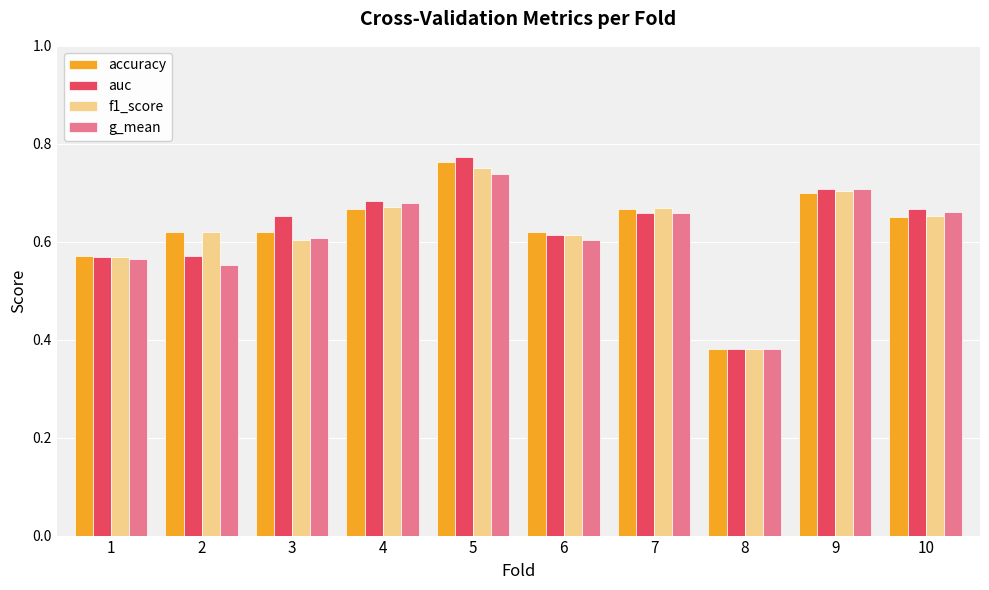

True or false: g_mean has a value of 0.6 at 3.

True